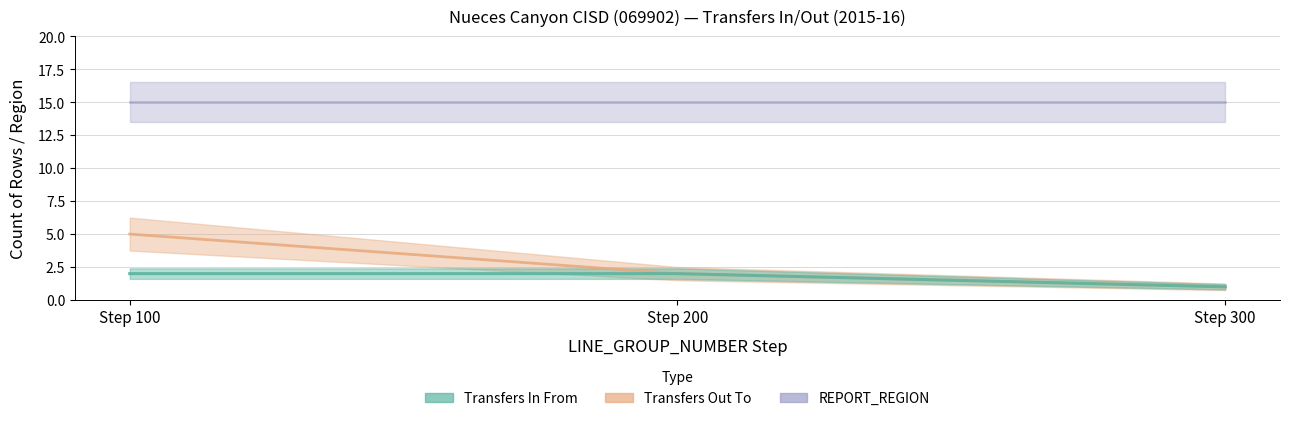

Count the Transfers In (LINE_GROUP count) values in the range 1 to 2.

3